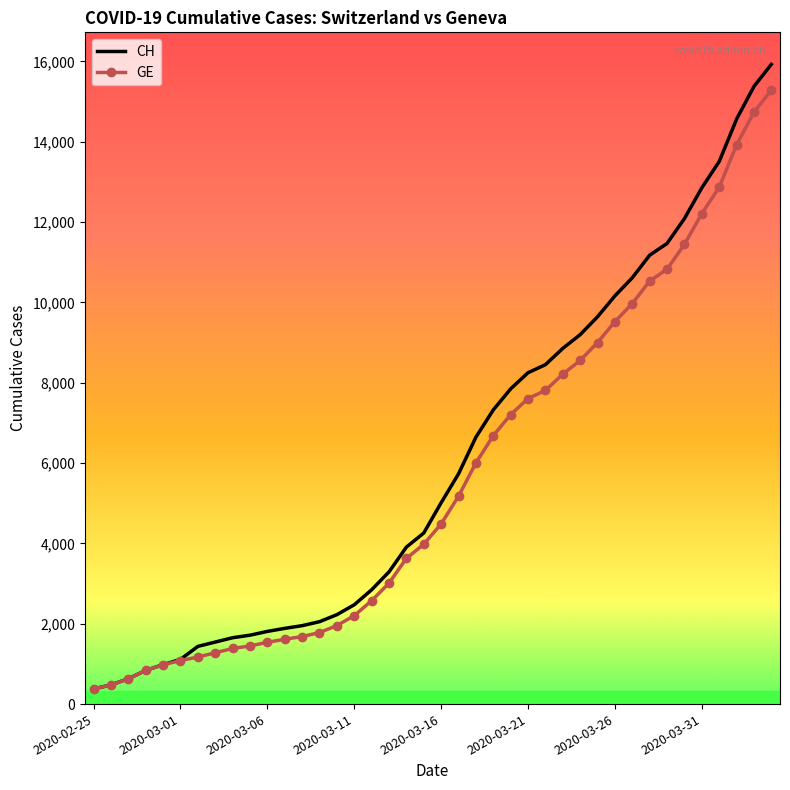

Which series has the widest spread of values?

CH